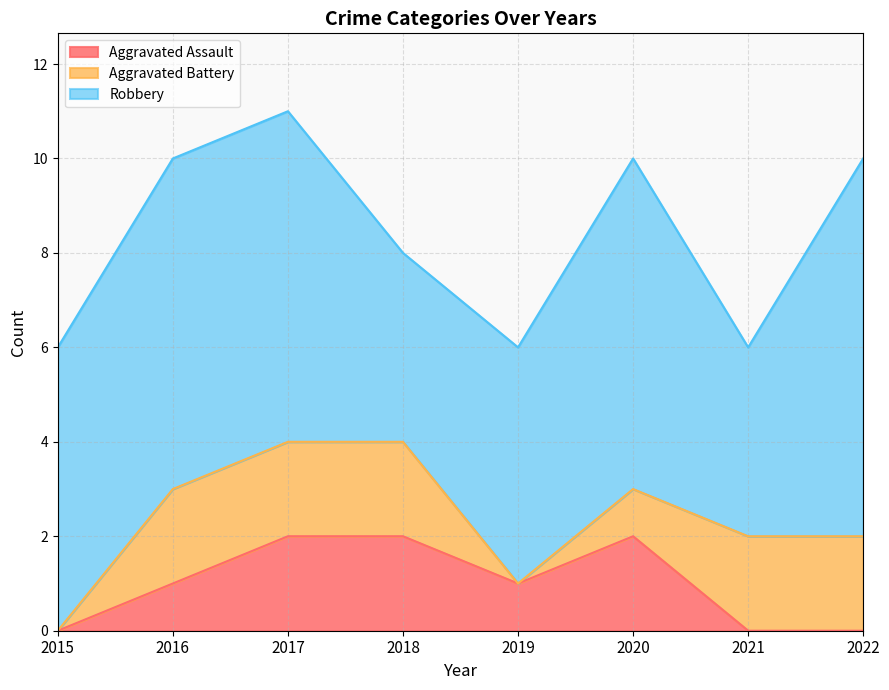

True or false: Aggravated Battery and Robbery intersect in this chart.

False